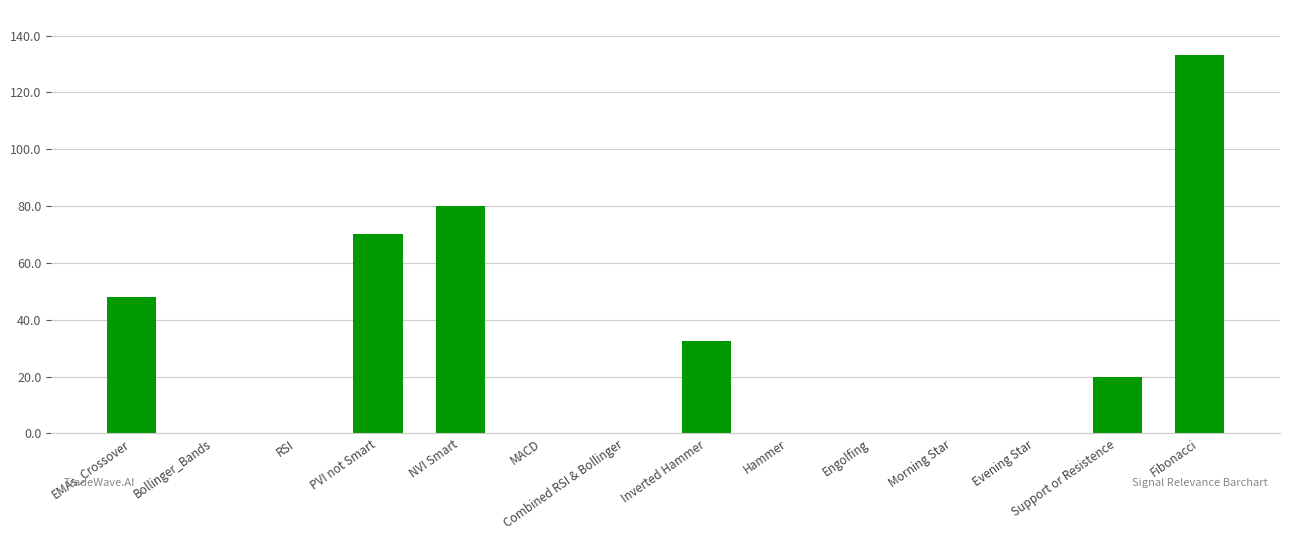

What is the change in value from NVI Smart to Combined RSI & Bollinger?

-80.0